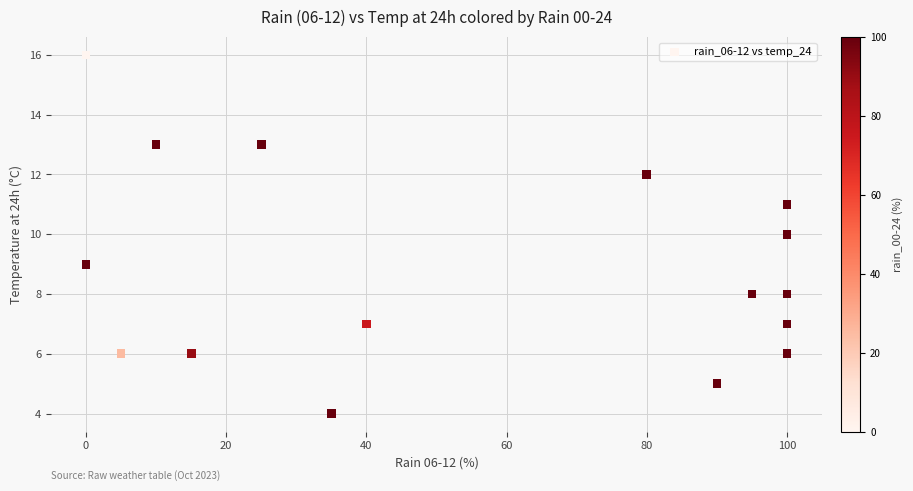

What is the range of X values (max minus min)?

100